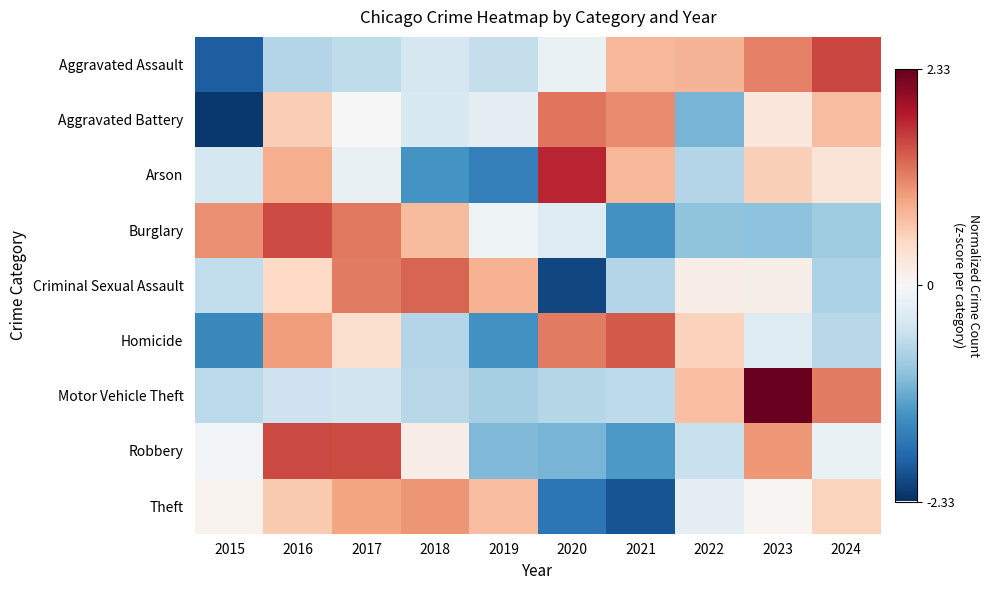

Reading left to right, list all the values displayed in this chart.

Aggravated Assault: 2015=-1.9	2016=-0.7	2017=-0.6	2018=-0.4	2019=-0.6	2020=-0.1	2021=0.8	2022=0.8	2023=1.2	2024=1.6
Aggravated Battery: 2015=-2.2	2016=0.6	2017=0.0	2018=-0.4	2019=-0.2	2020=1.2	2021=1.1	2022=-1.1	2023=0.2	2024=0.7
Arson: 2015=-0.4	2016=0.8	2017=-0.2	2018=-1.4	2019=-1.6	2020=1.8	2021=0.8	2022=-0.7	2023=0.6	2024=0.3
Burglary: 2015=1.1	2016=1.5	2017=1.2	2018=0.7	2019=-0.1	2020=-0.3	2021=-1.4	2022=-0.9	2023=-1.0	2024=-0.8
Criminal Sexual Assault: 2015=-0.6	2016=0.5	2017=1.2	2018=1.4	2019=0.8	2020=-2.1	2021=-0.7	2022=0.2	2023=0.1	2024=-0.7
Homicide: 2015=-1.5	2016=1.0	2017=0.4	2018=-0.7	2019=-1.4	2020=1.2	2021=1.4	2022=0.5	2023=-0.3	2024=-0.6
Motor Vehicle Theft: 2015=-0.6	2016=-0.5	2017=-0.4	2018=-0.6	2019=-0.8	2020=-0.7	2021=-0.6	2022=0.7	2023=2.3	2024=1.2
Robbery: 2015=-0.1	2016=1.5	2017=1.5	2018=0.2	2019=-1.0	2020=-1.1	2021=-1.3	2022=-0.5	2023=1.0	2024=-0.2
Theft: 2015=0.1	2016=0.6	2017=0.9	2018=1.0	2019=0.7	2020=-1.7	2021=-2.0	2022=-0.2	2023=0.1	2024=0.5